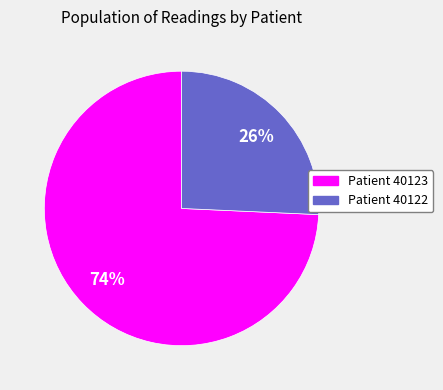

To the nearest percent, what is the combined percentage of Patient 40122 and Patient 40123?

100%